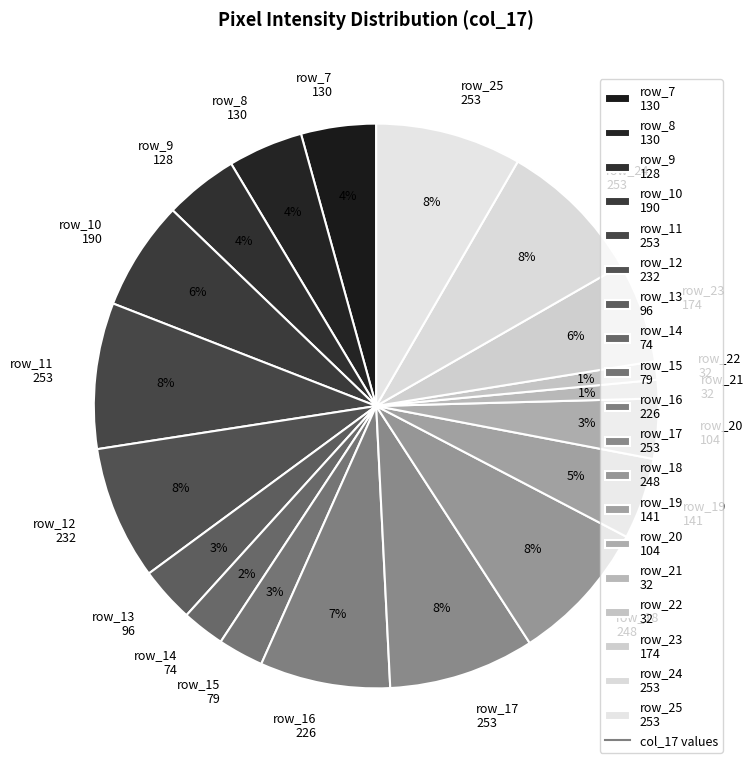

Do row_21 32 and row_25 253 together represent more than half of the pie?

No